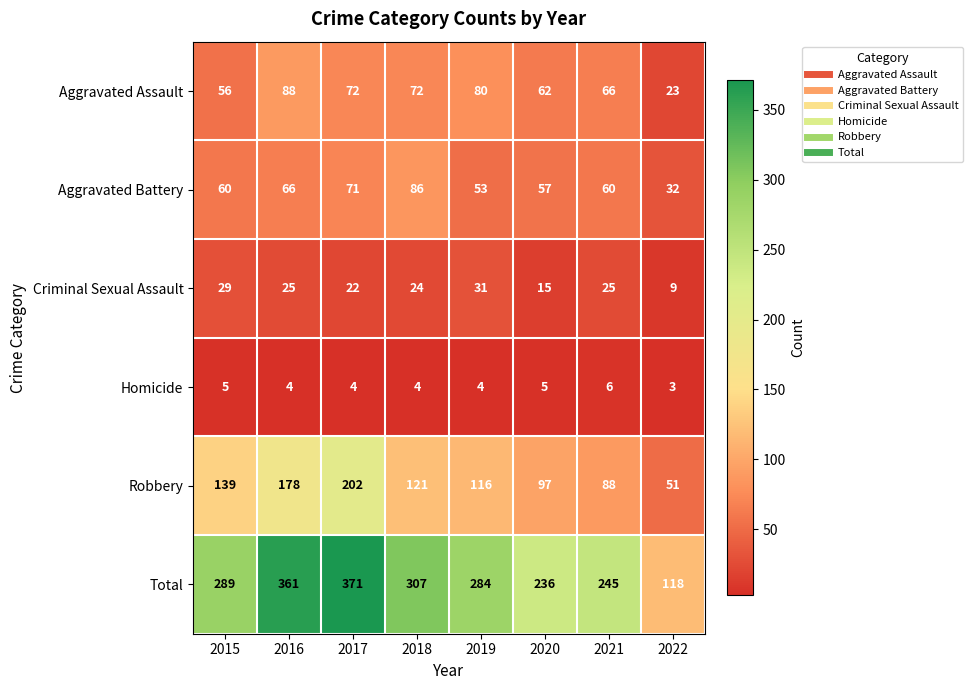

Which series has the largest range (max minus min)?

Total